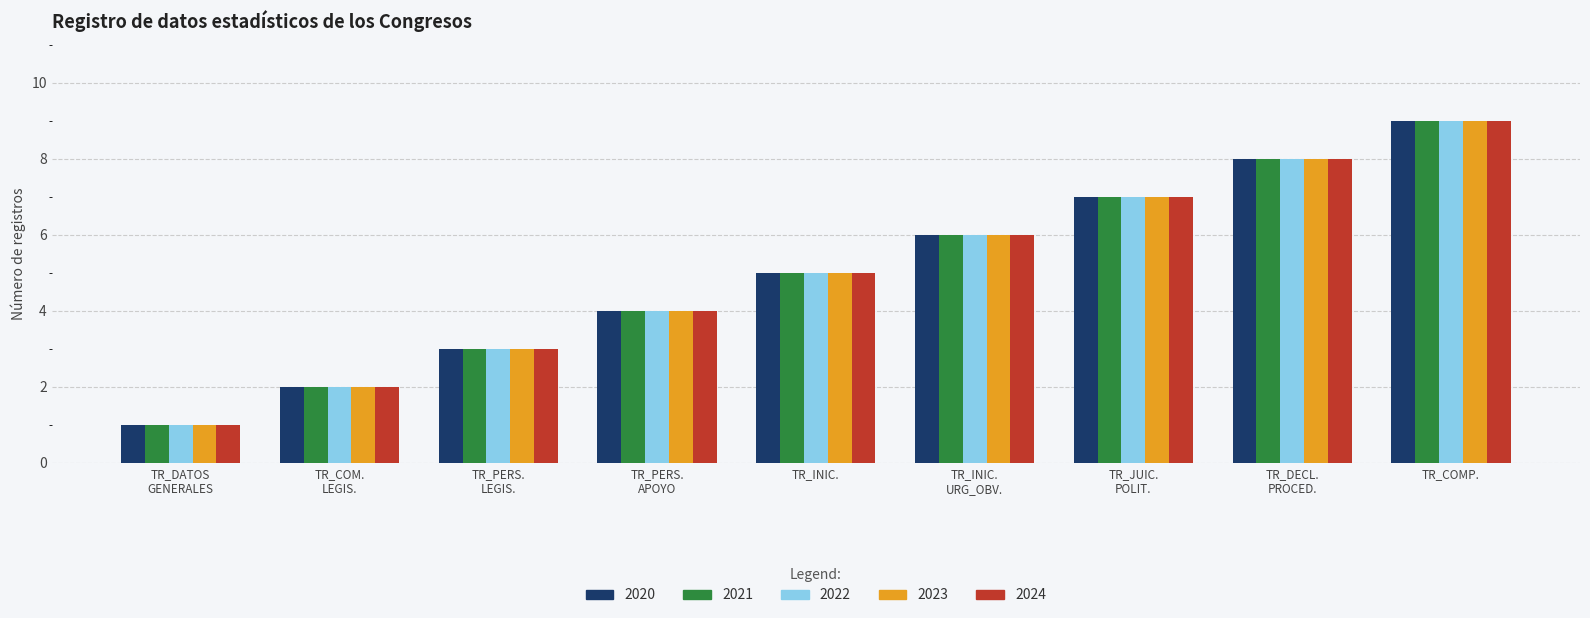

What is the average value of the 2024 series?

5